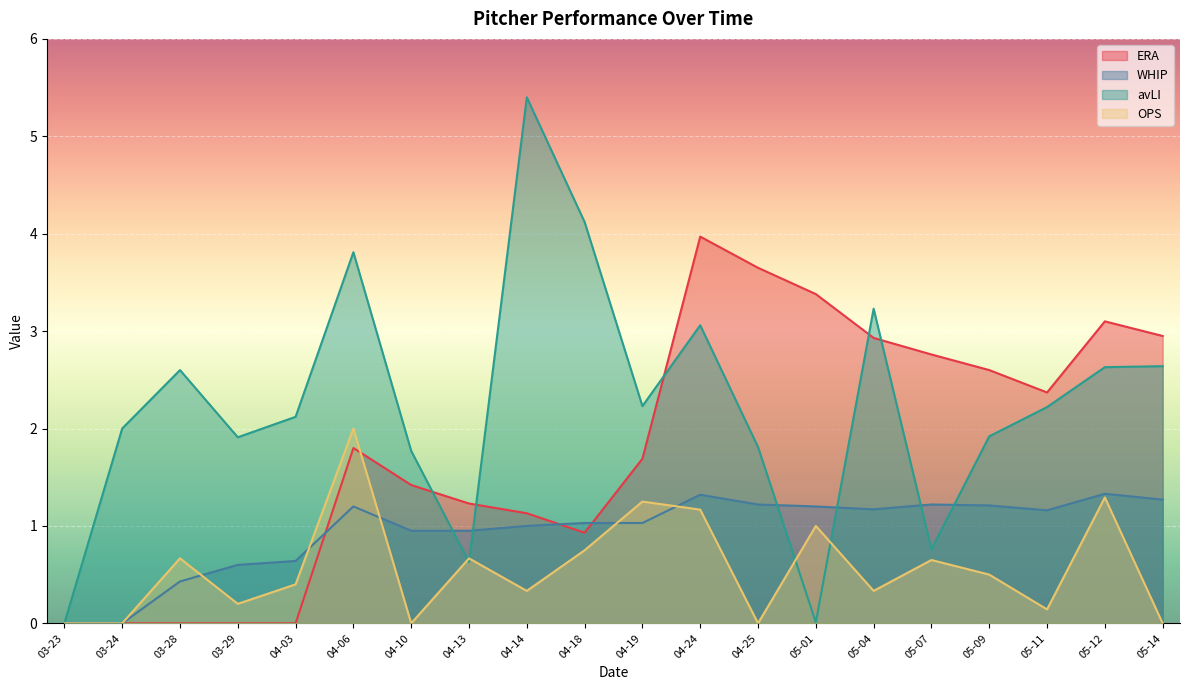

Is it true that ERA equals 5.7 at 04-24?

False